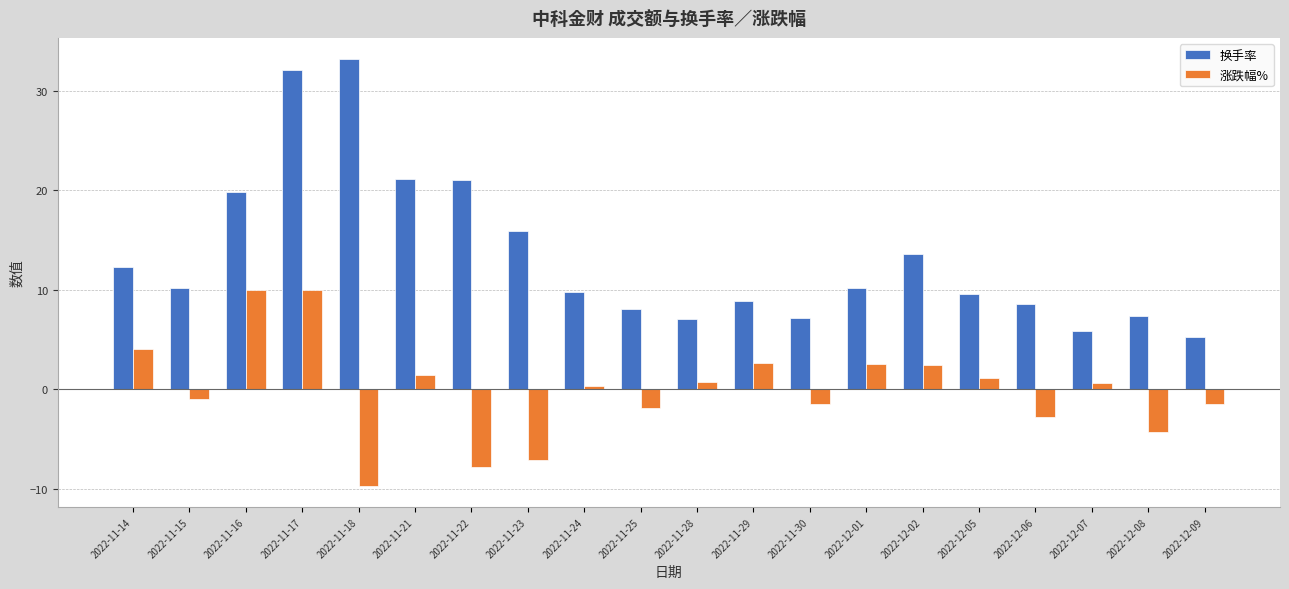

Does the chart contain any negative values?

Yes